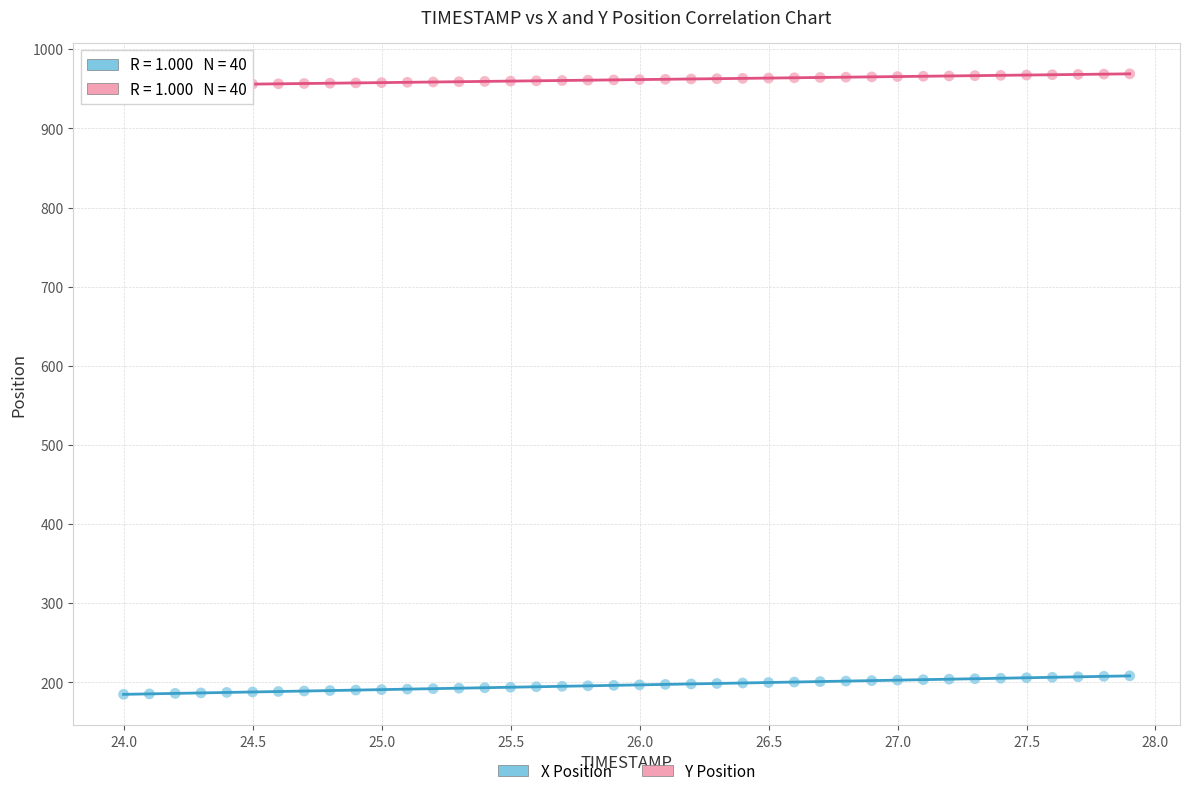

Which series reaches the minimum Y coordinate?

X Position